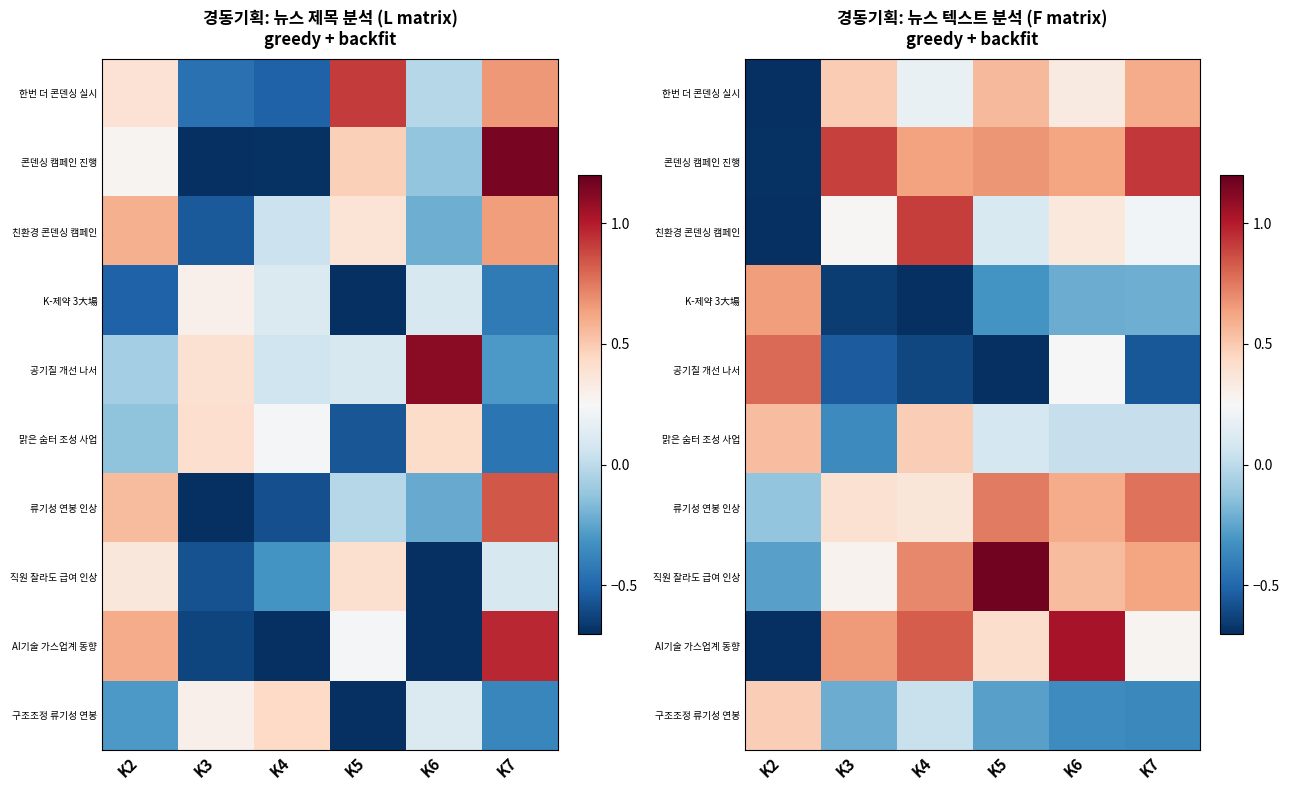

Which has a higher value, K4 or K6?

K6